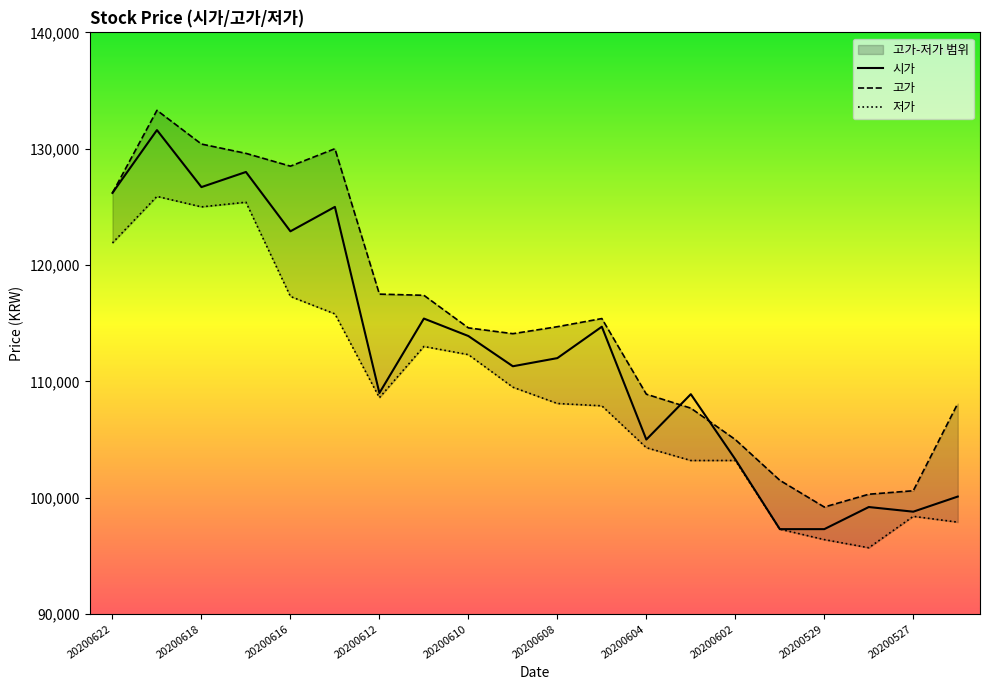

List the series in order of their overall mean, lowest first.

저가, 시가, 고가